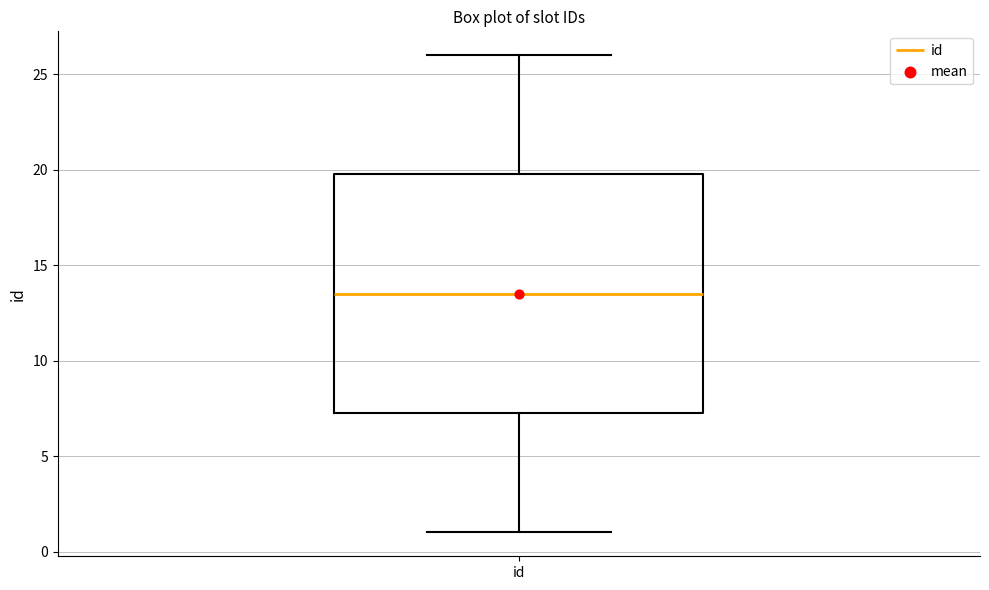

Transcribe this box plot: give where the median line is, the range the box spans, and where the two whiskers end, as read against the y-axis. The values are not printed on the chart, so give them approximately, as read against the axis.

median 13.5, box 7.5 to 20.0, whiskers 1.0 to 26.0